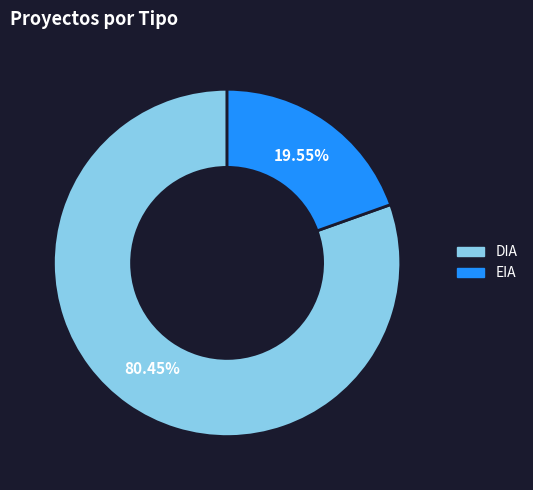

What percentage is NOT represented by EIA?

80.5%